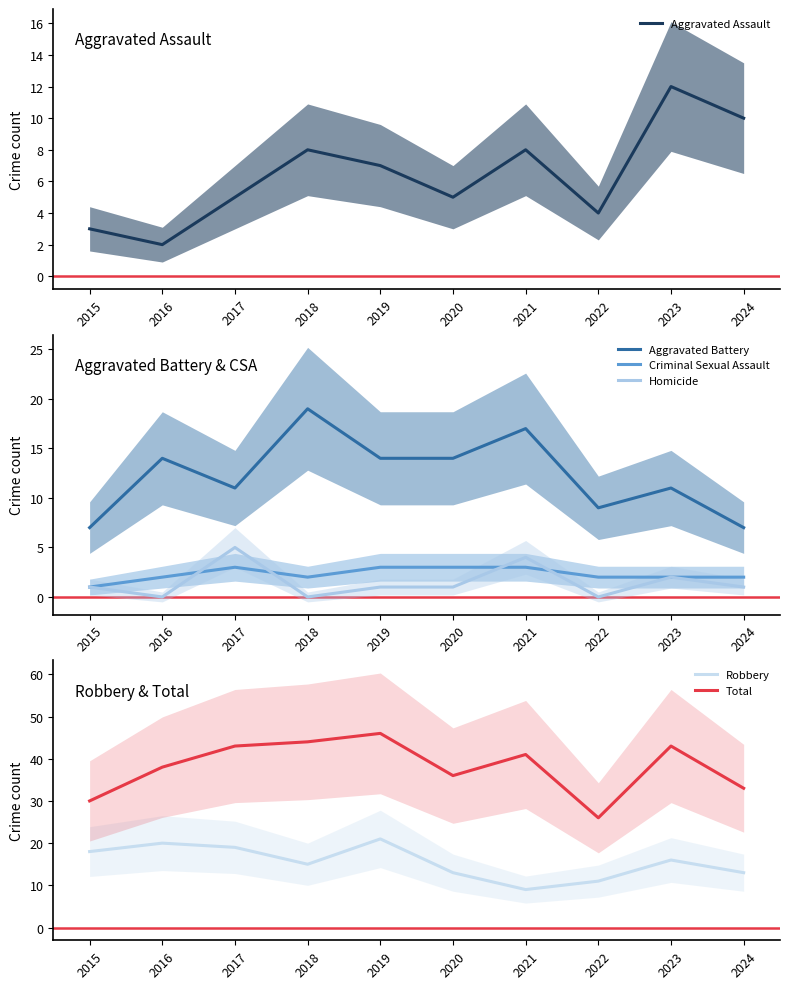

List the labels in order of Aggravated Assault value, smallest first.

2016, 2015, 2022, 2017, 2020, 2019, 2018, 2021, 2024, 2023